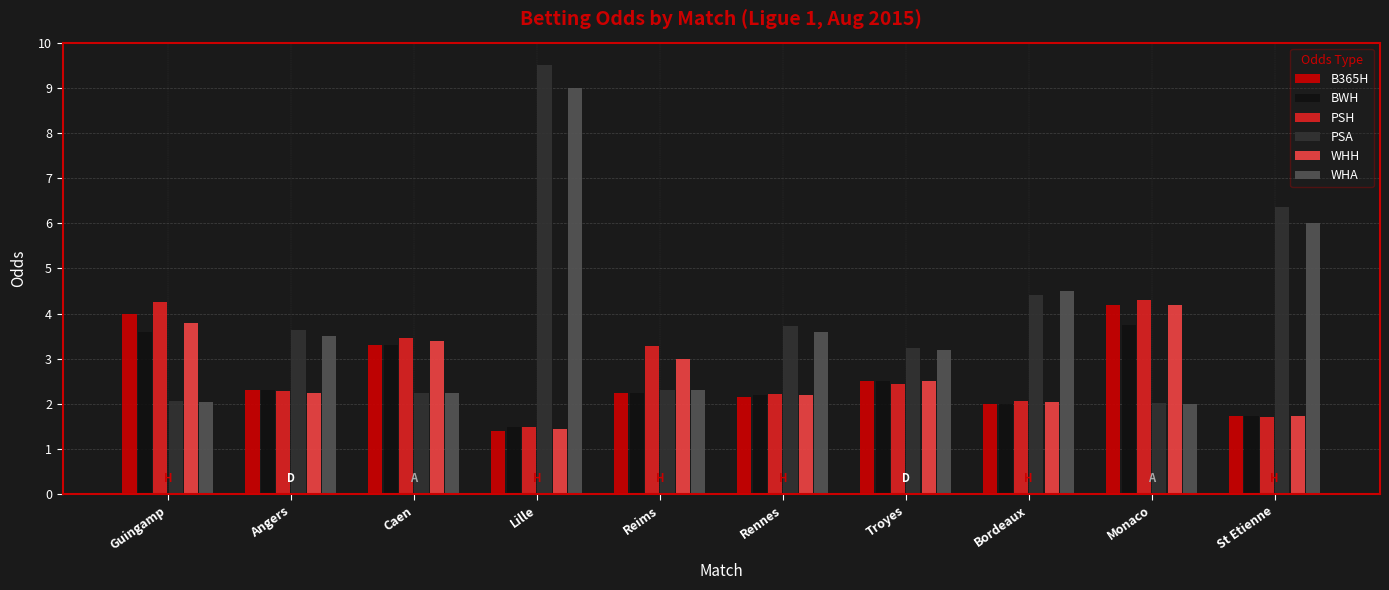

What is the difference between the maximum and minimum values in the B365H series?

2.8